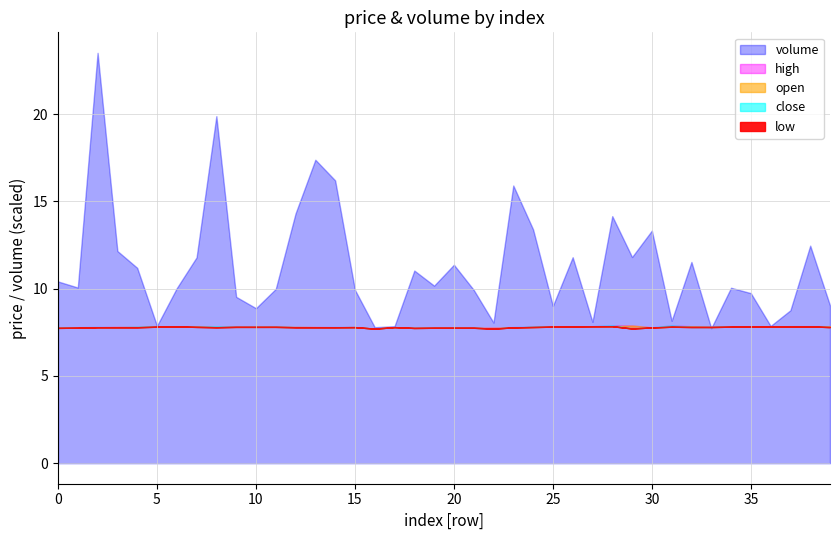

At 2, list the series in order from largest to smallest.

volume, close, high, open, low